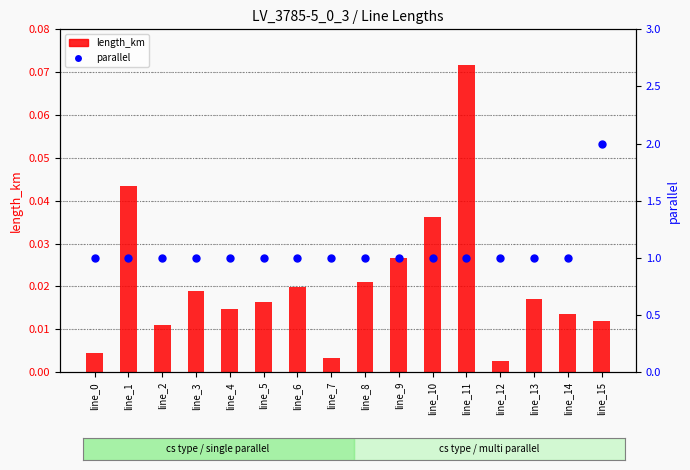

What are all the series names shown in the legend?

length_km, parallel